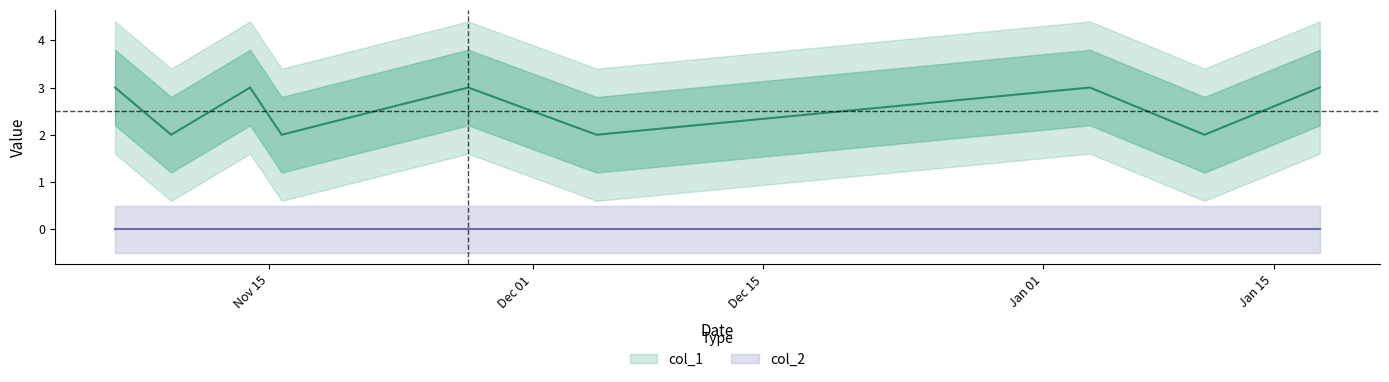

At which label is the value closest to 2?

1573262225